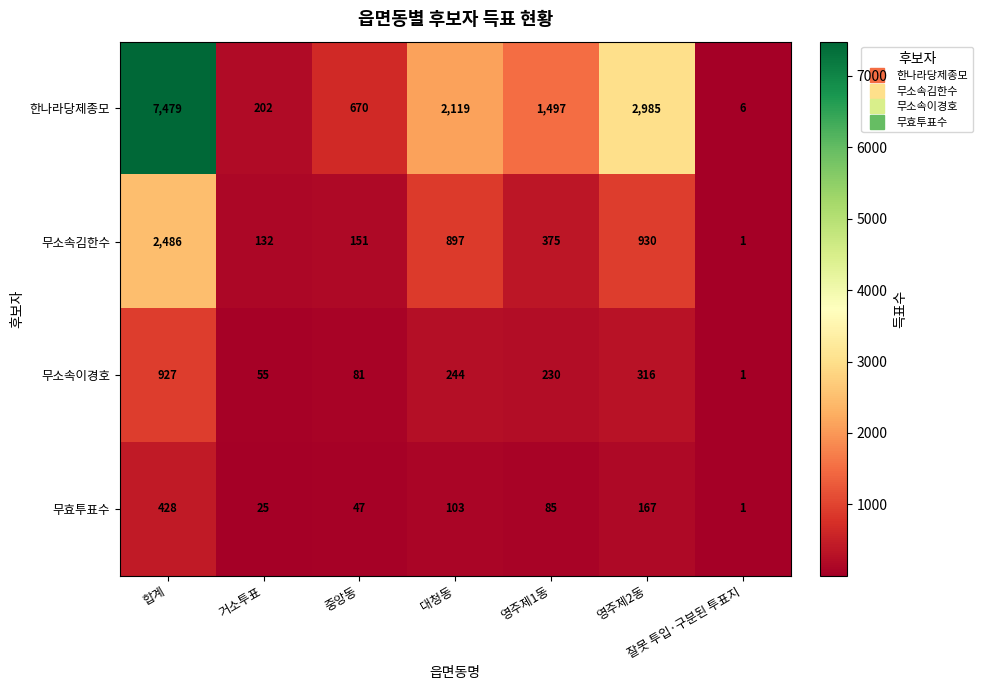

What is the spread (max minus min) of values at 중앙동?

623